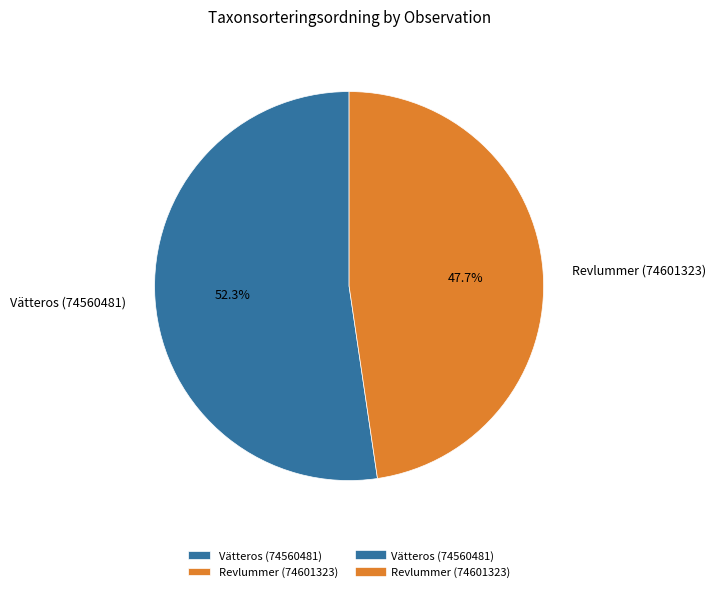

True or false: Vätteros (74560481) accounts for 52% of the total.

True